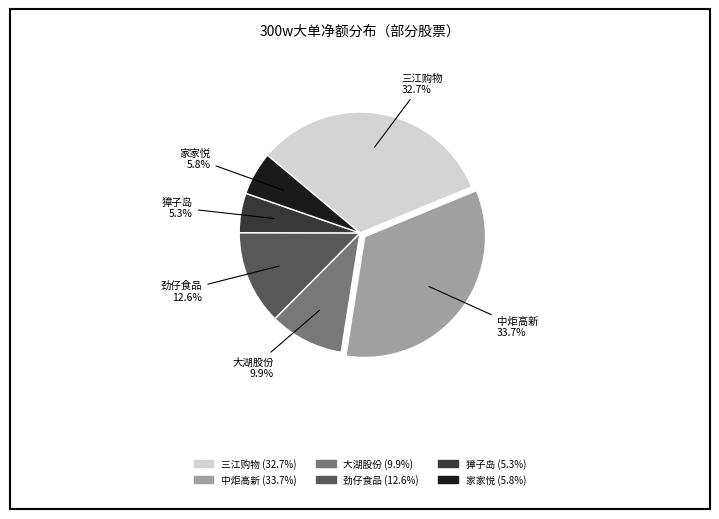

Is there any slice that represents more than half of the pie?

No